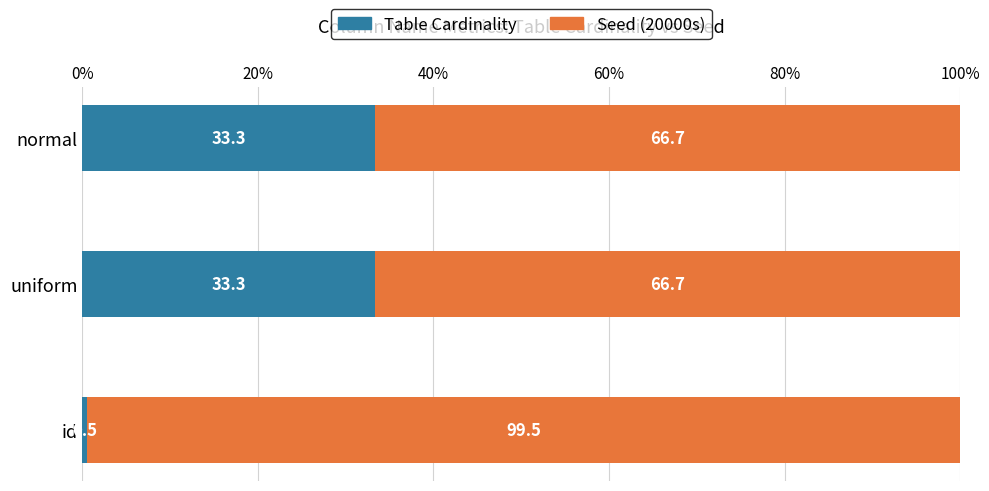

What value does the Table Cardinality series have at id?

0.5